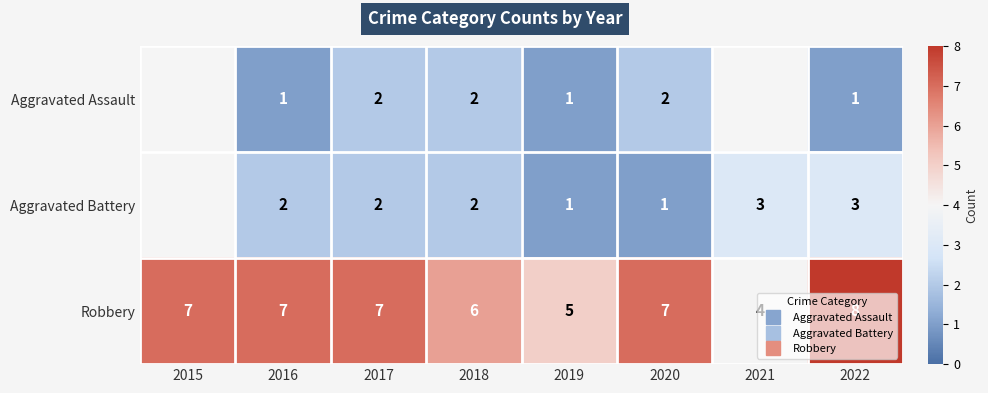

How many data points in Robbery are above 7?

1